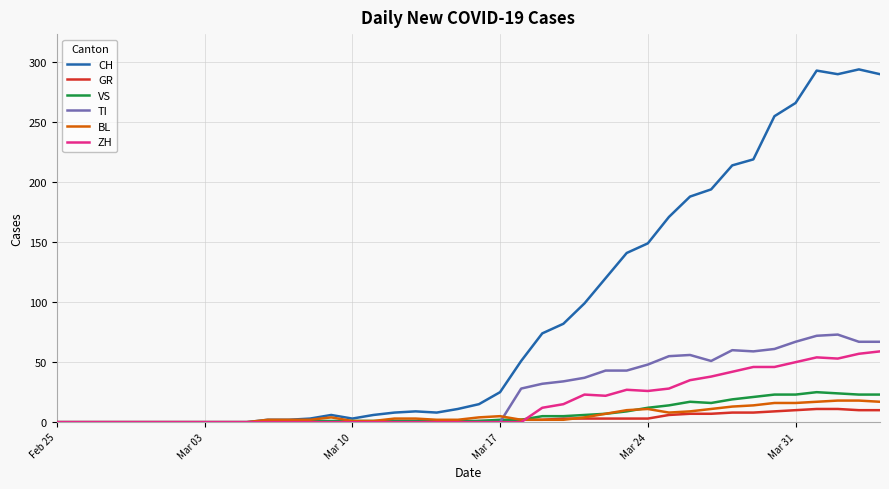

How many series are shown in this chart?

6